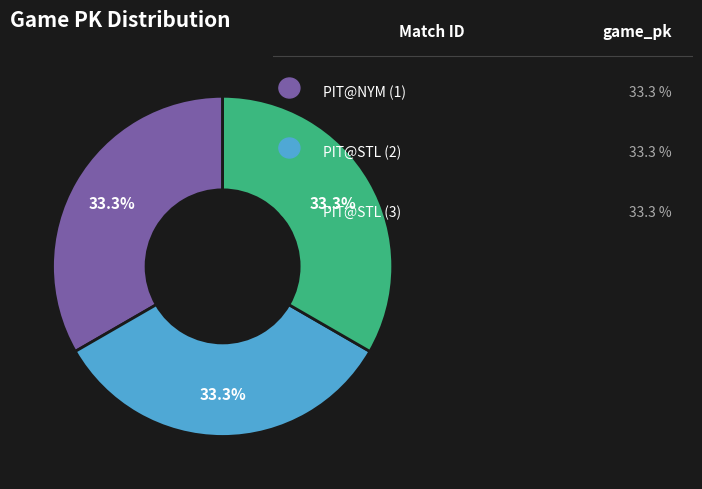

How many slices are in this pie chart?

3